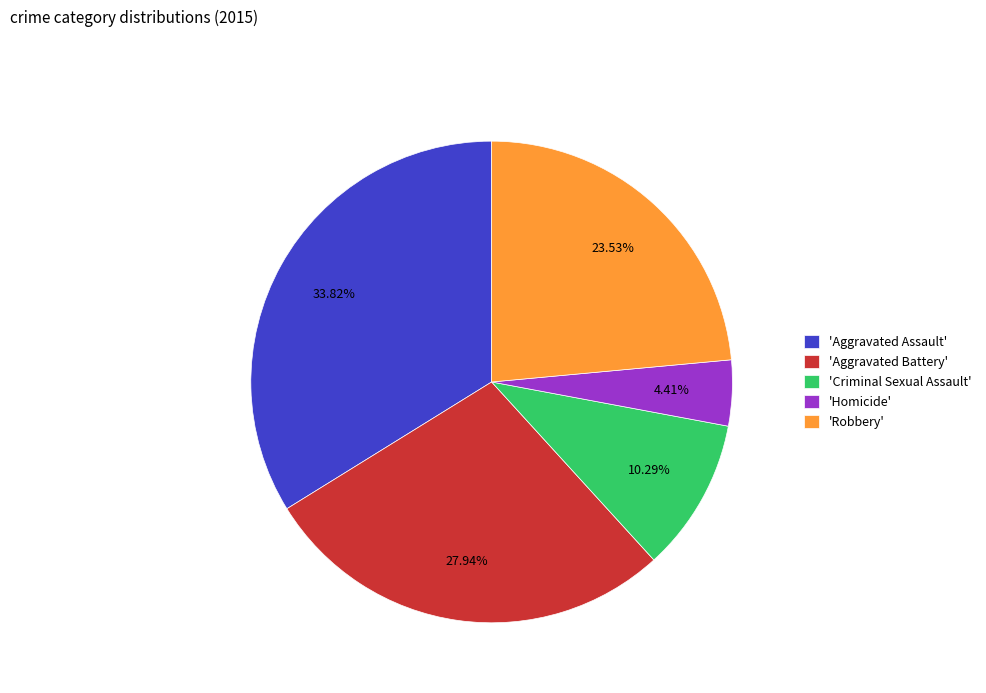

What is the smallest slice in the pie chart?

'Homicide'